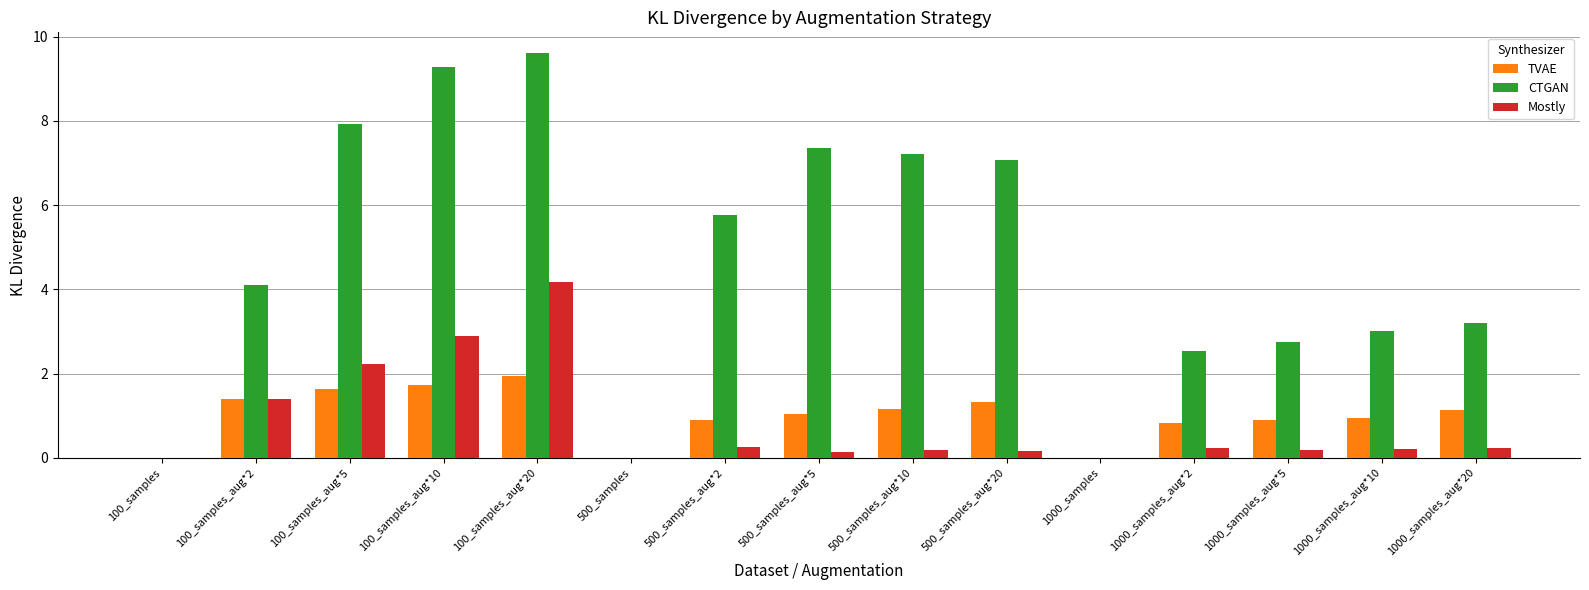

At which category is the sum across all series the highest?

100_samples_aug*20